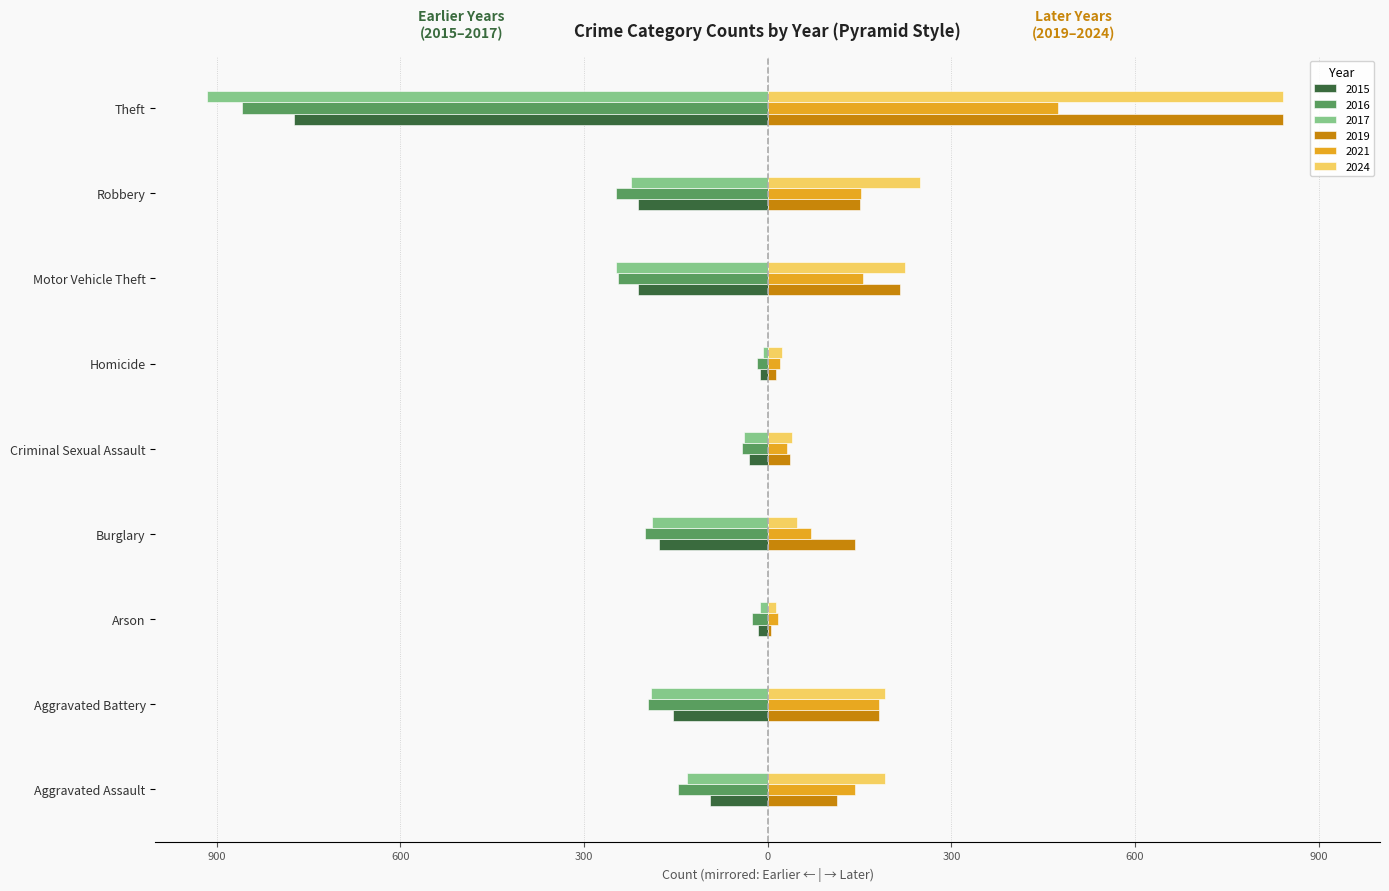

What are all the series names shown in the legend?

2015, 2016, 2017, 2019, 2021, 2024